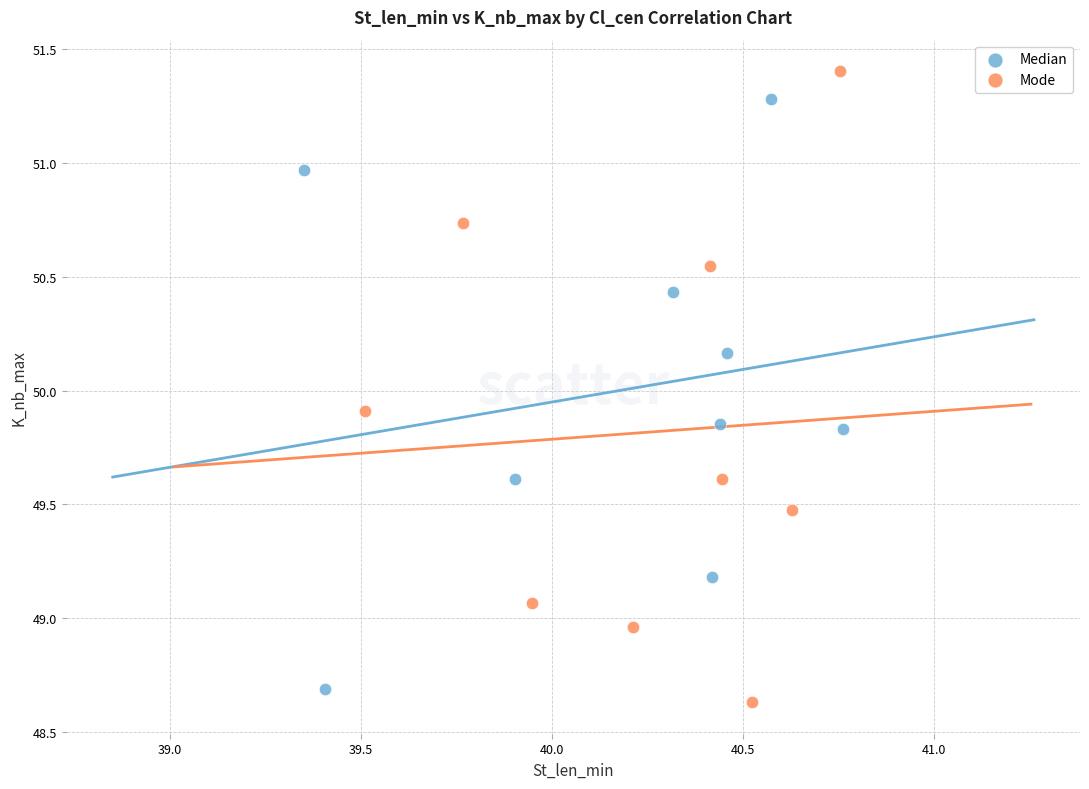

Which series reaches the minimum Y coordinate?

Mode